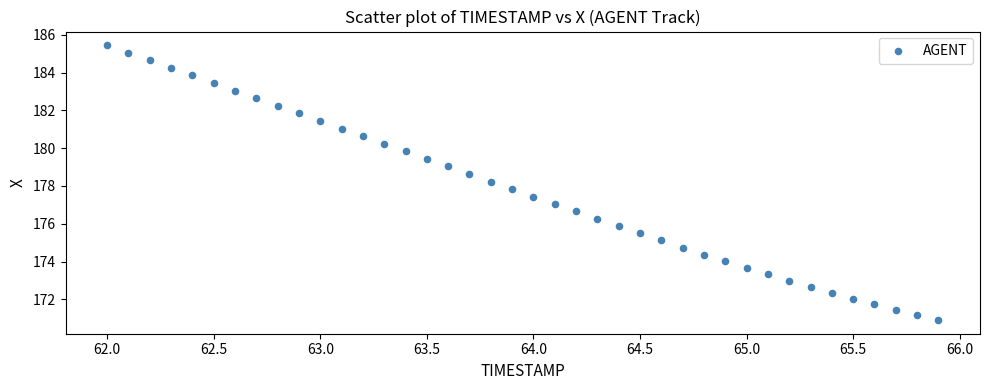

What is the range of Y values (max minus min)?

14.5